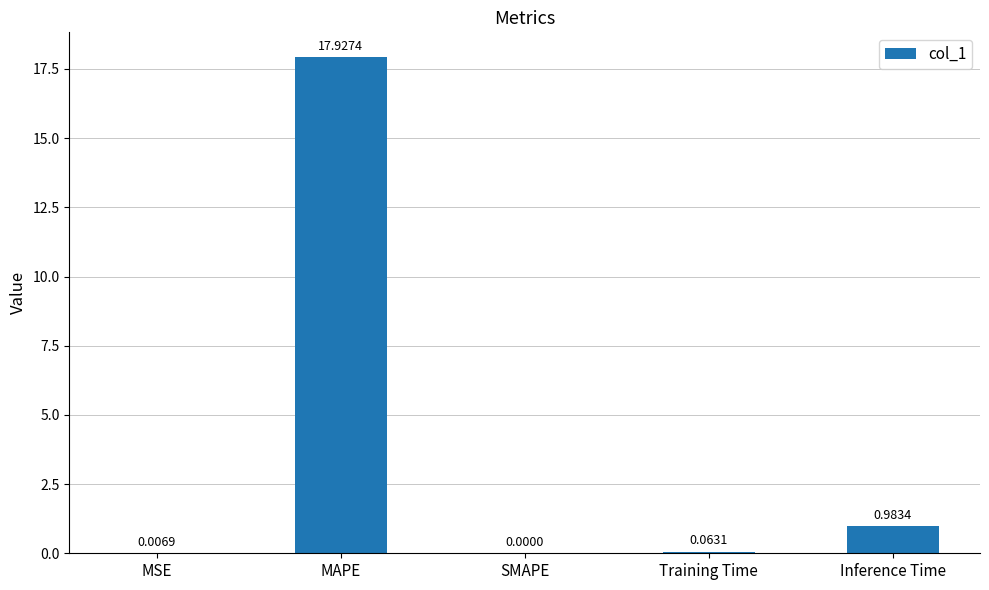

What is the sum of the values at Training Time and MAPE?

18.0